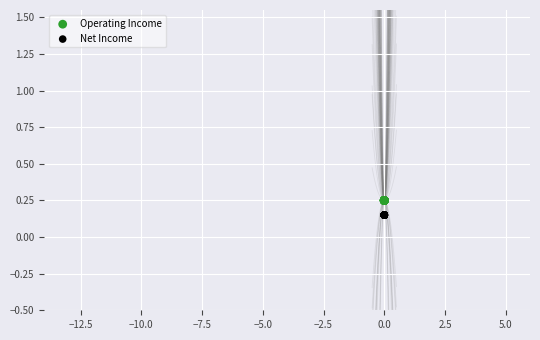

Which series contains the lowest Y value?

Net Income